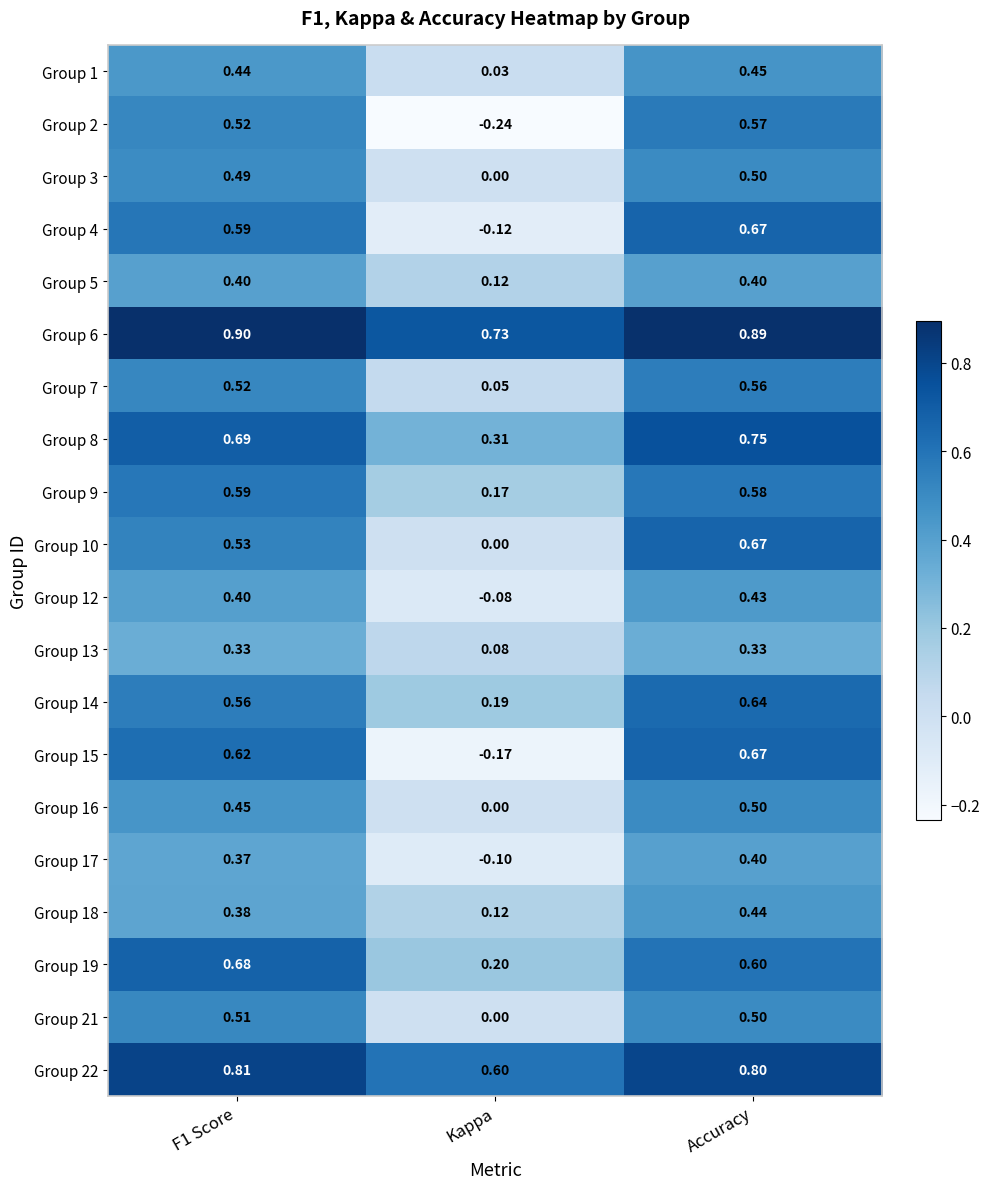

At which label is Group 1 closest to 0?

Kappa